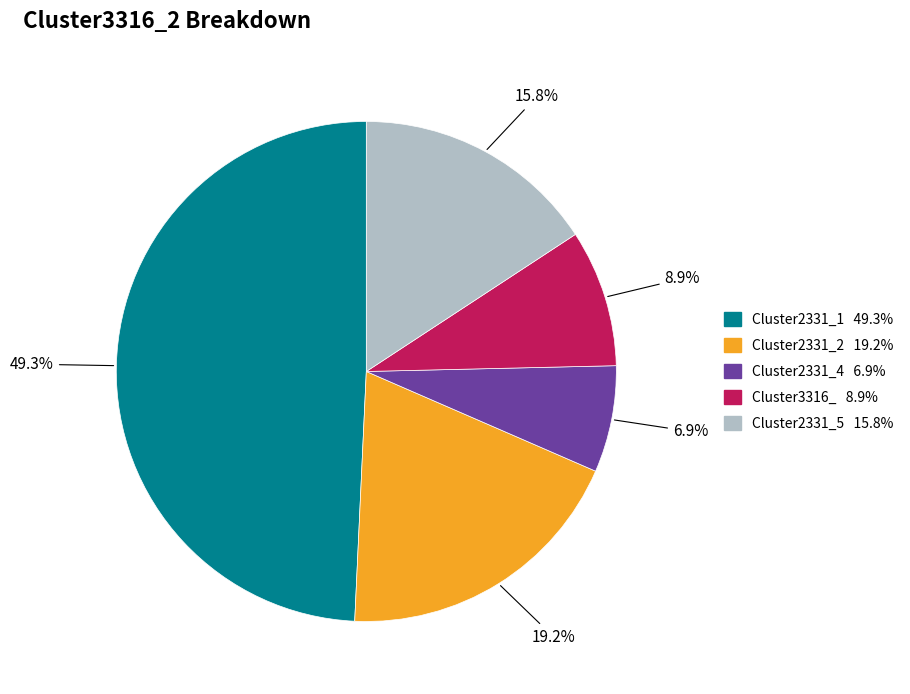

Does any single category account for the majority?

No